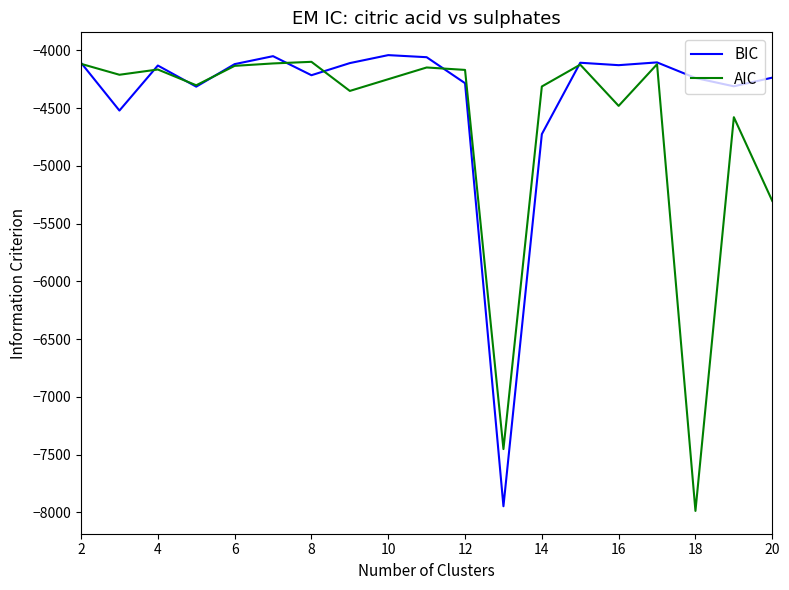

Rank the series by their average value, from lowest to highest.

AIC, BIC